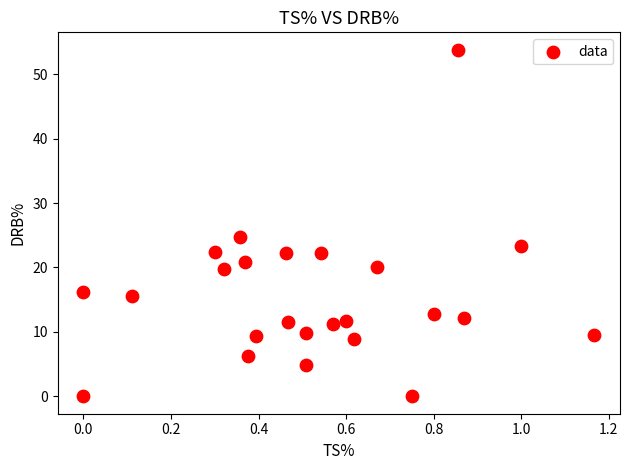

What is the range of X values (max minus min)?

1.2